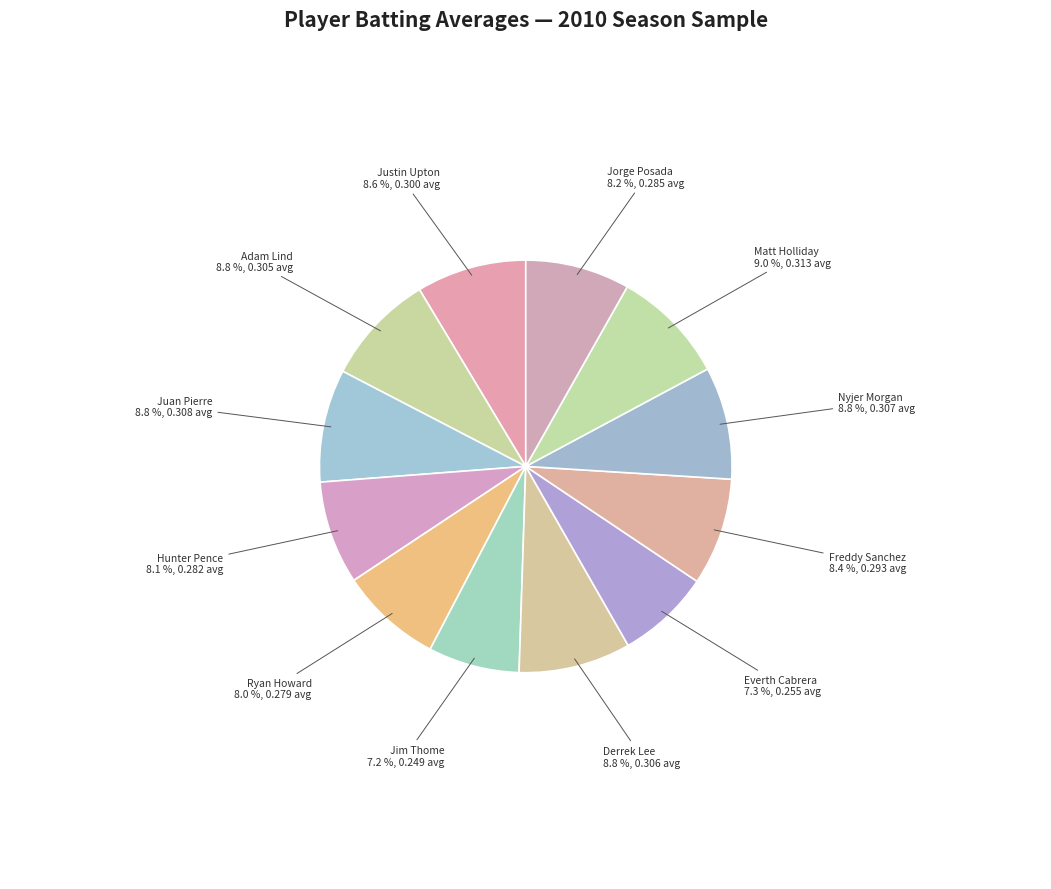

What percentage is the Nyjer Morgan slice, to the nearest percent?

9%